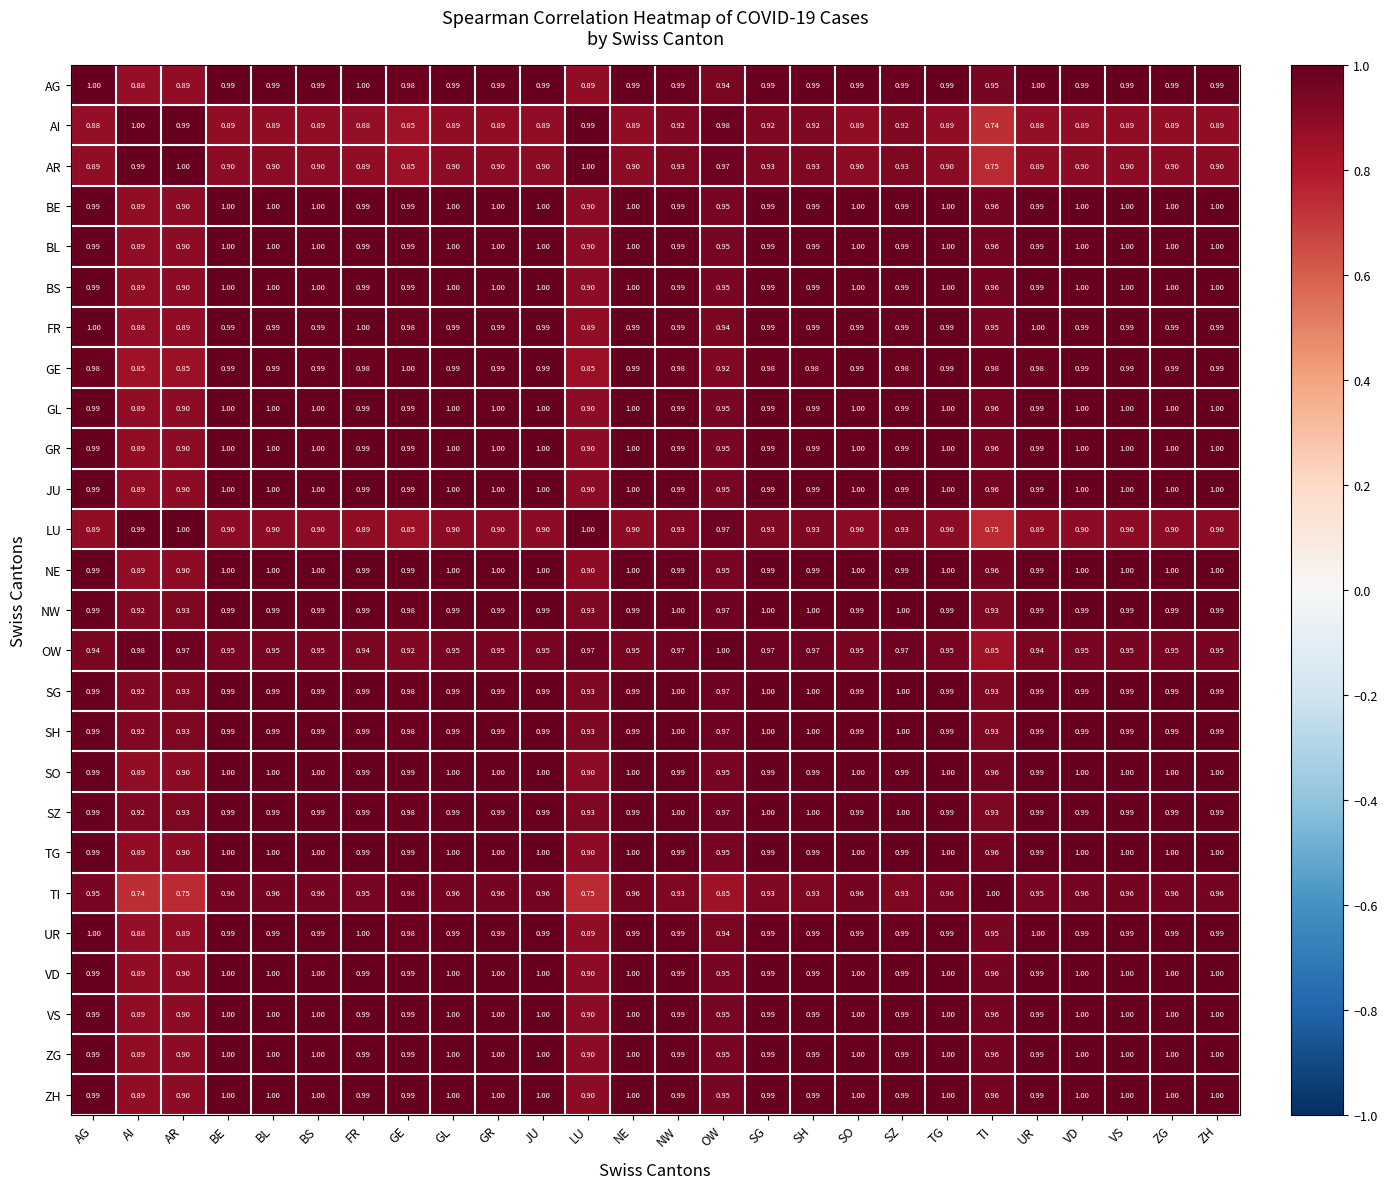

What is the total value across all series at VS?

25.5